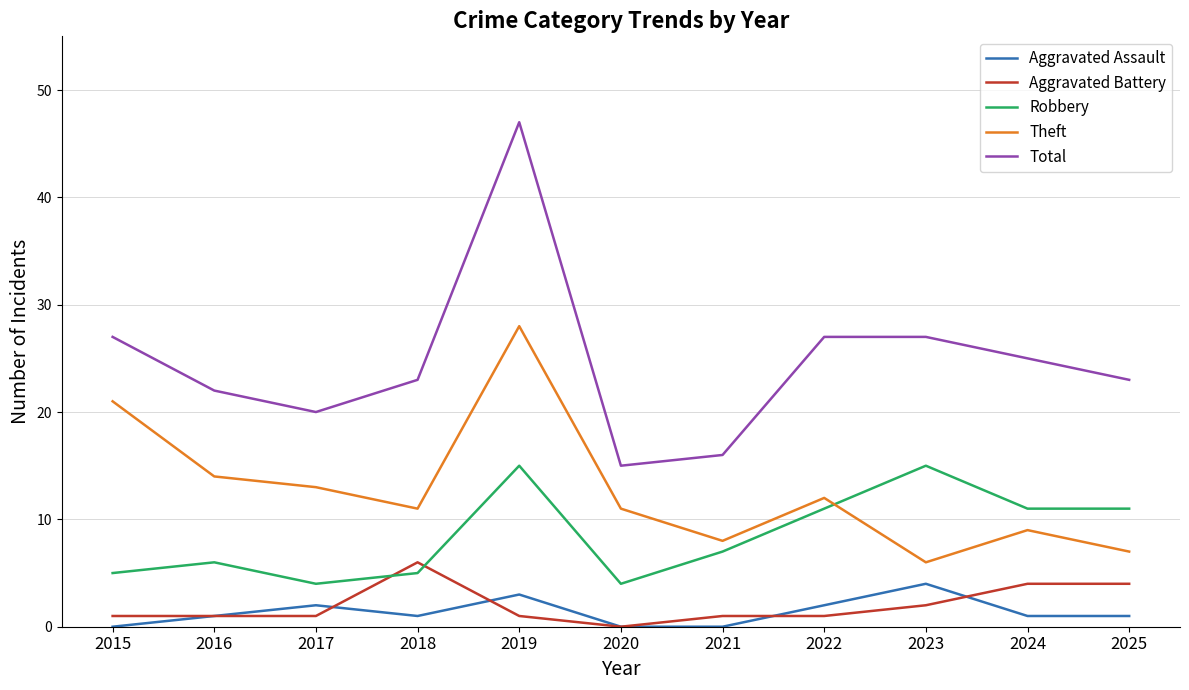

What is the highest value of the Total series?

47